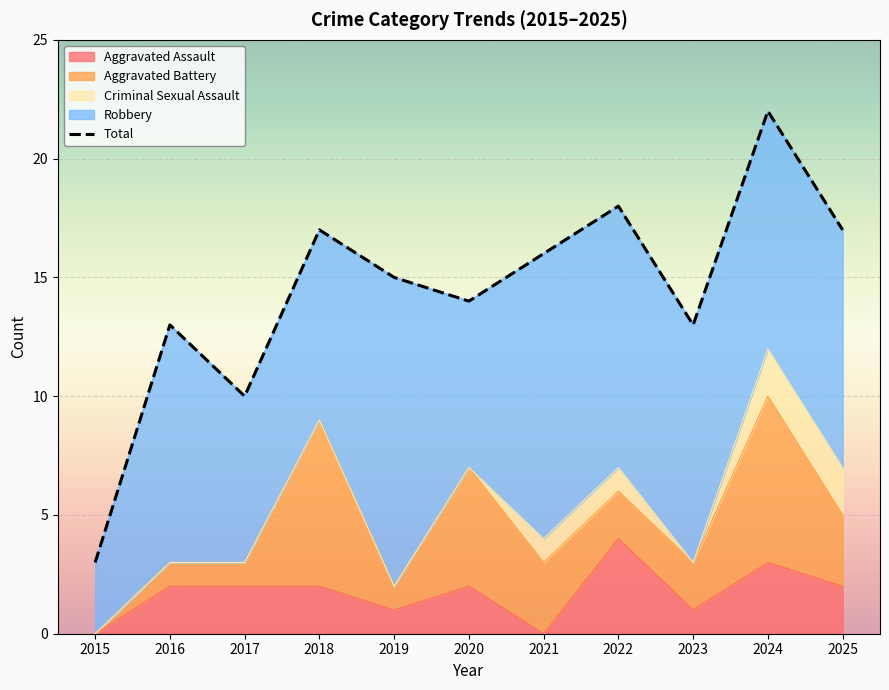

At which category does the data reach its first local peak?

2016